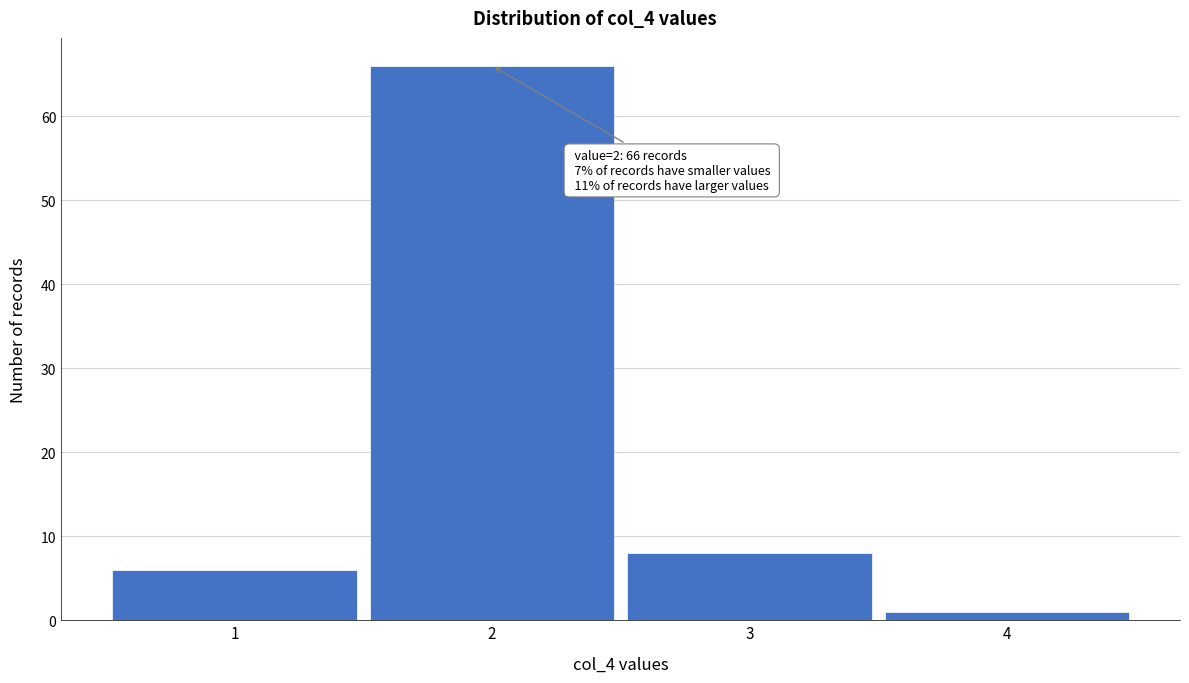

Which range on the x-axis has the tallest bar?

1.5 to 2.5